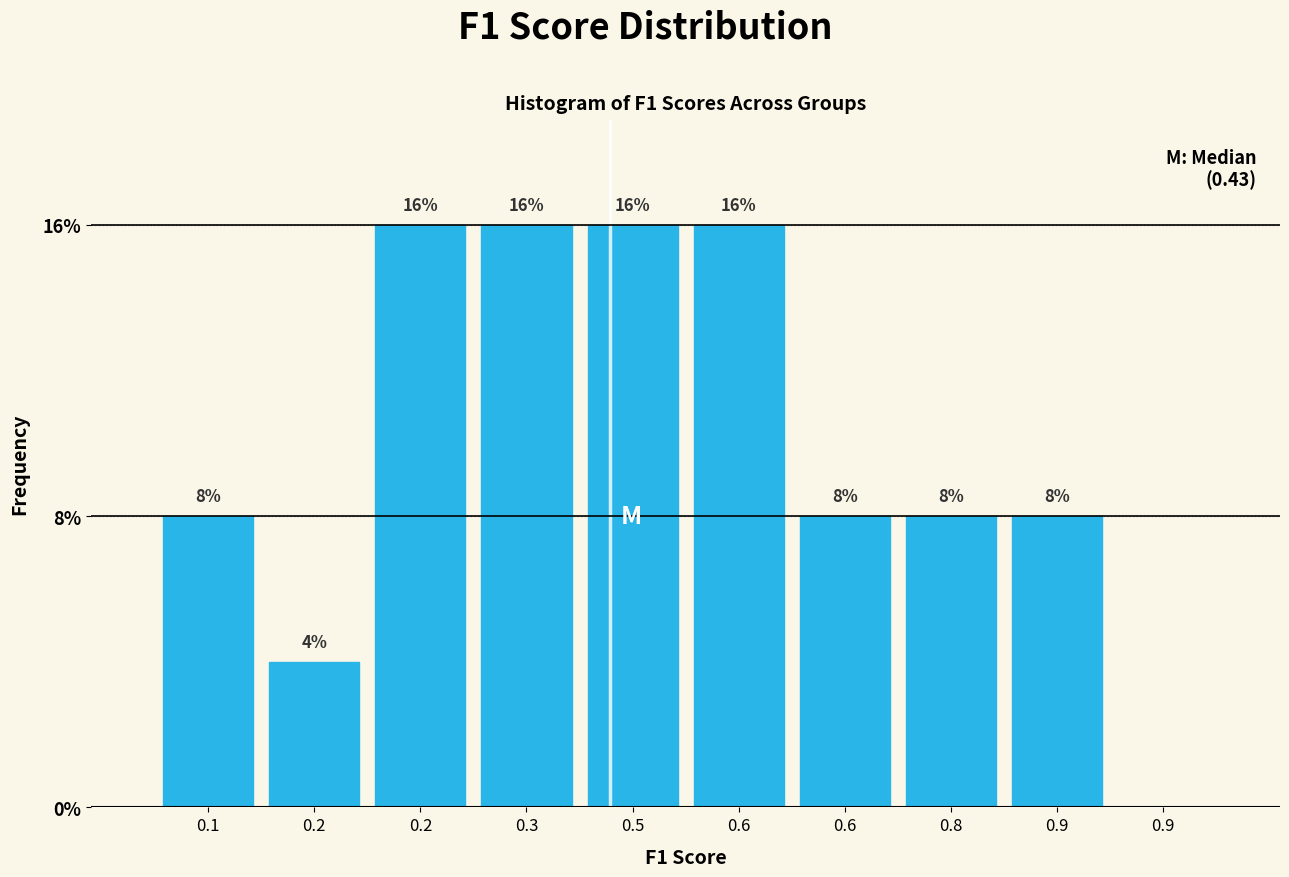

How many categories are shown in the chart?

10